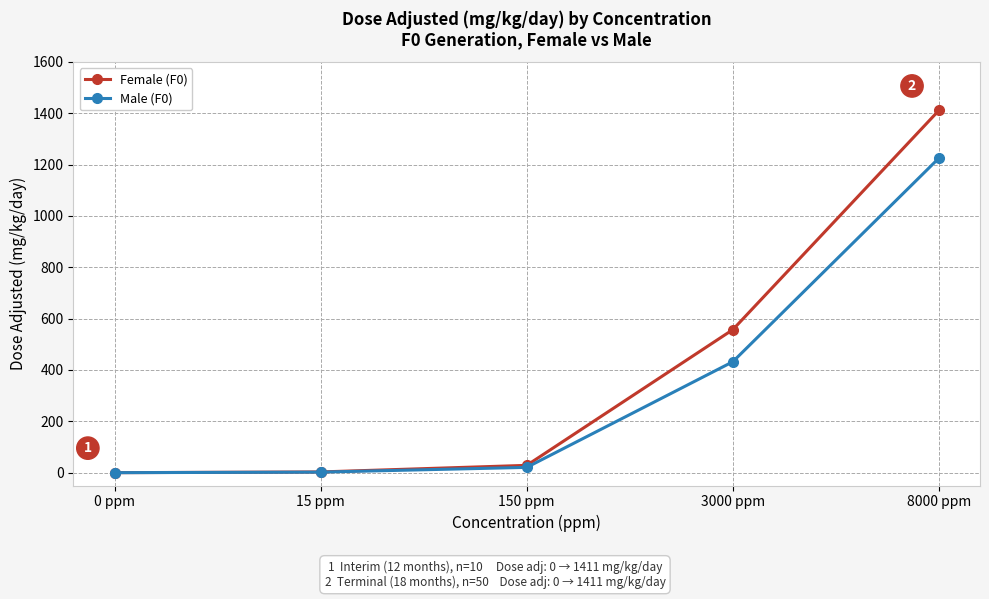

Which label corresponds to the largest value in the chart?

8000 ppm